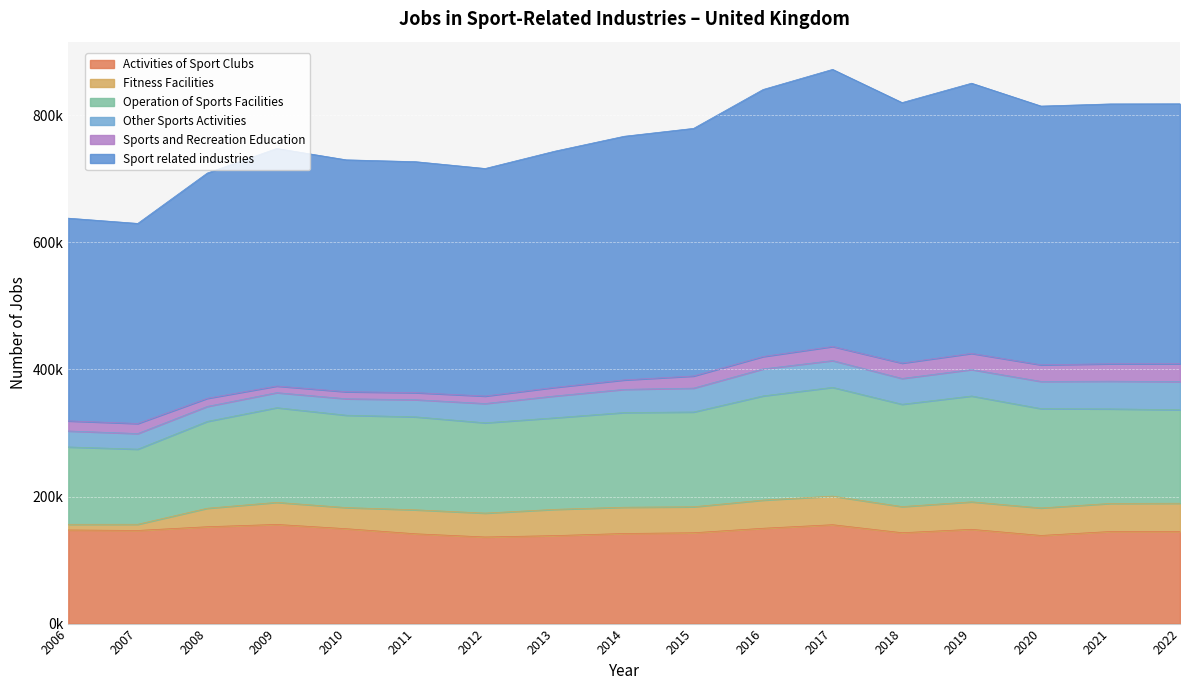

Which series has the largest total across all categories?

Sport related industries